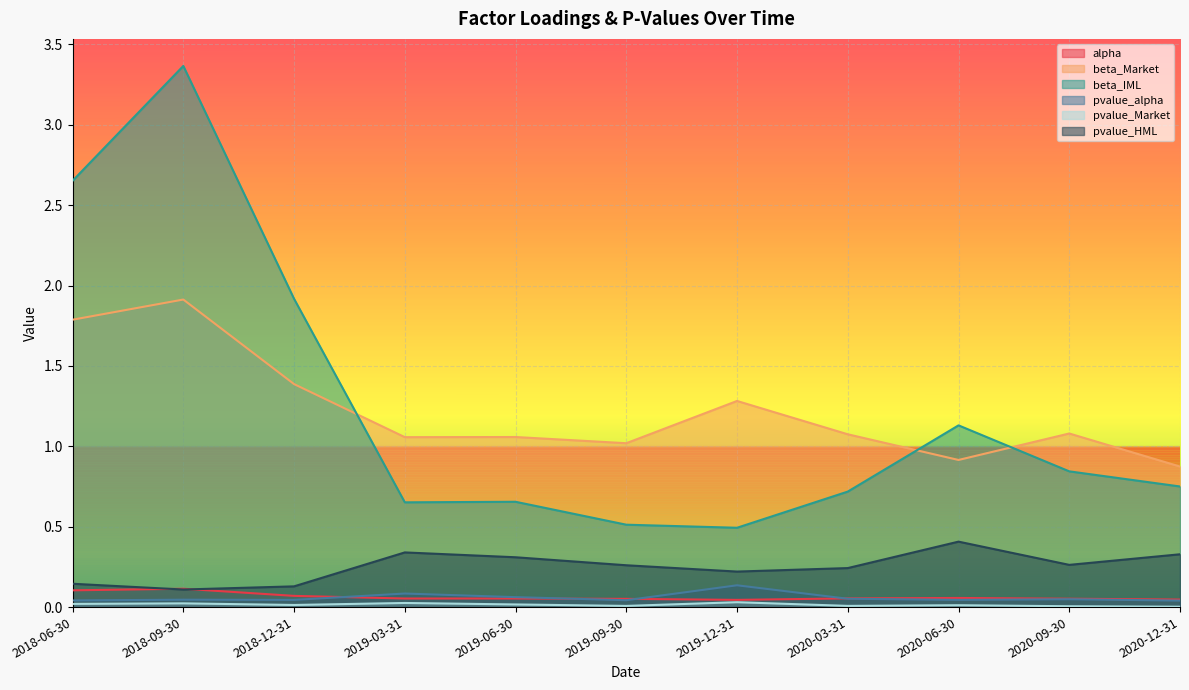

How many pvalue_alpha values are between 0 and 1?

11